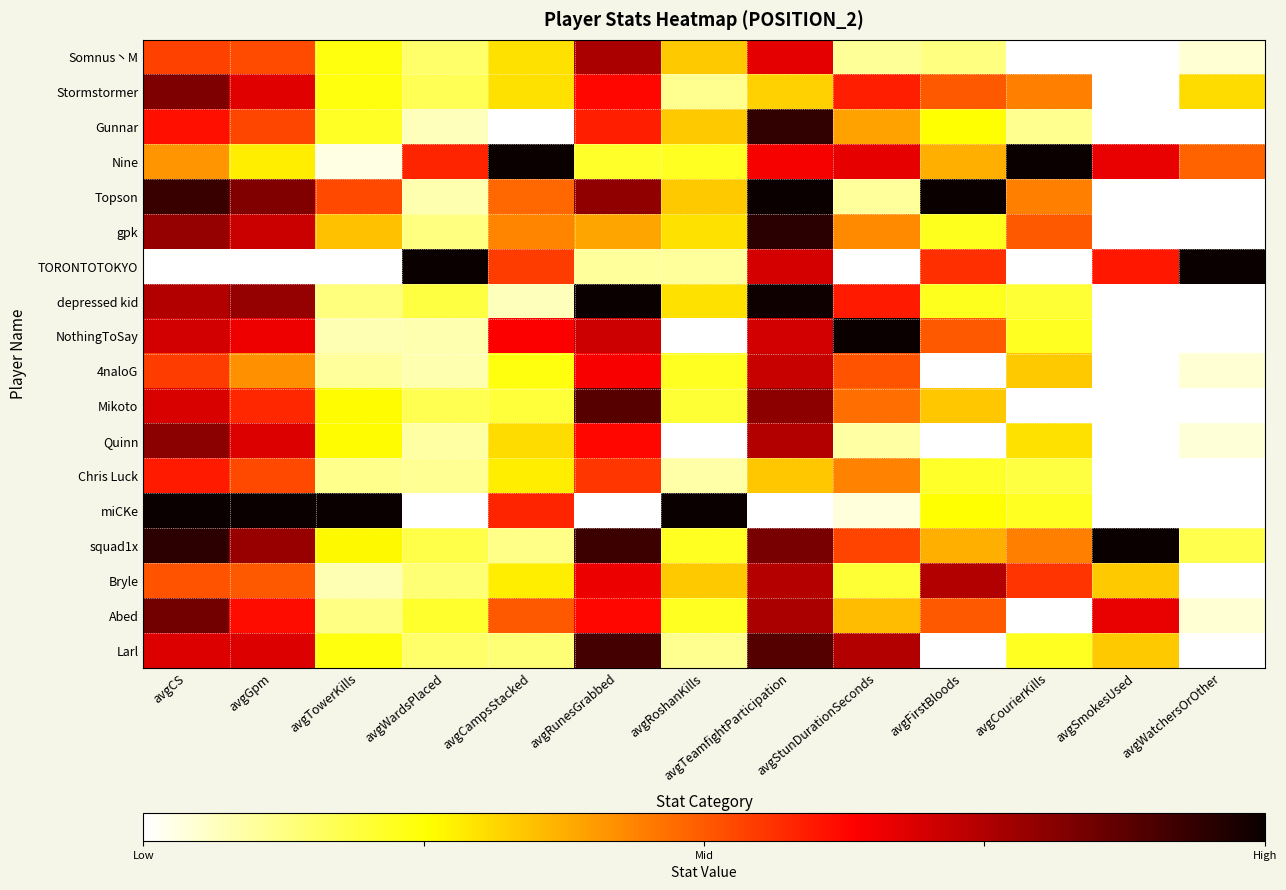

How many distinct data groups are displayed?

18